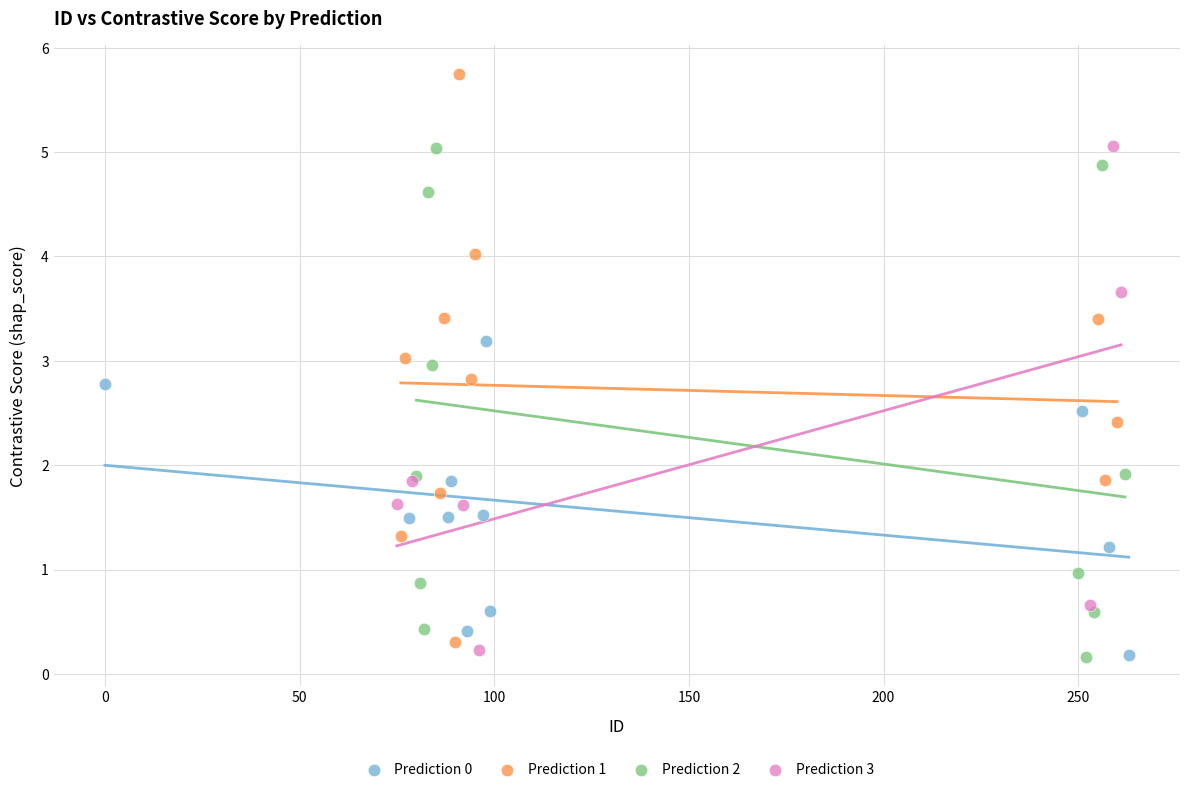

Which series contains the highest Y value?

Prediction 1